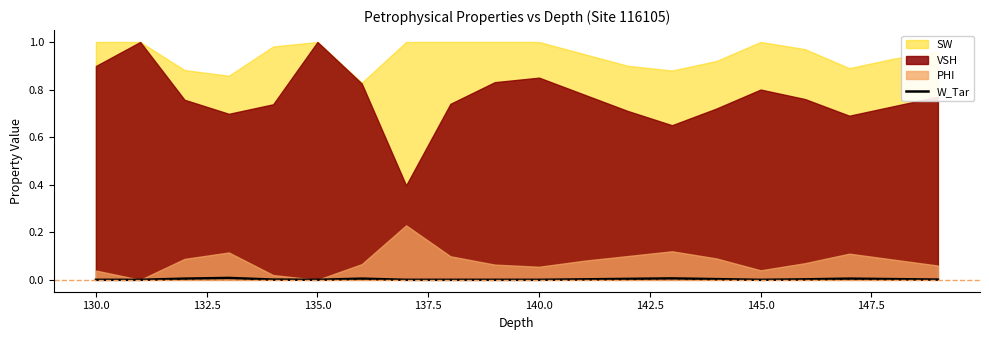

How many values are between 0 and 1?

20